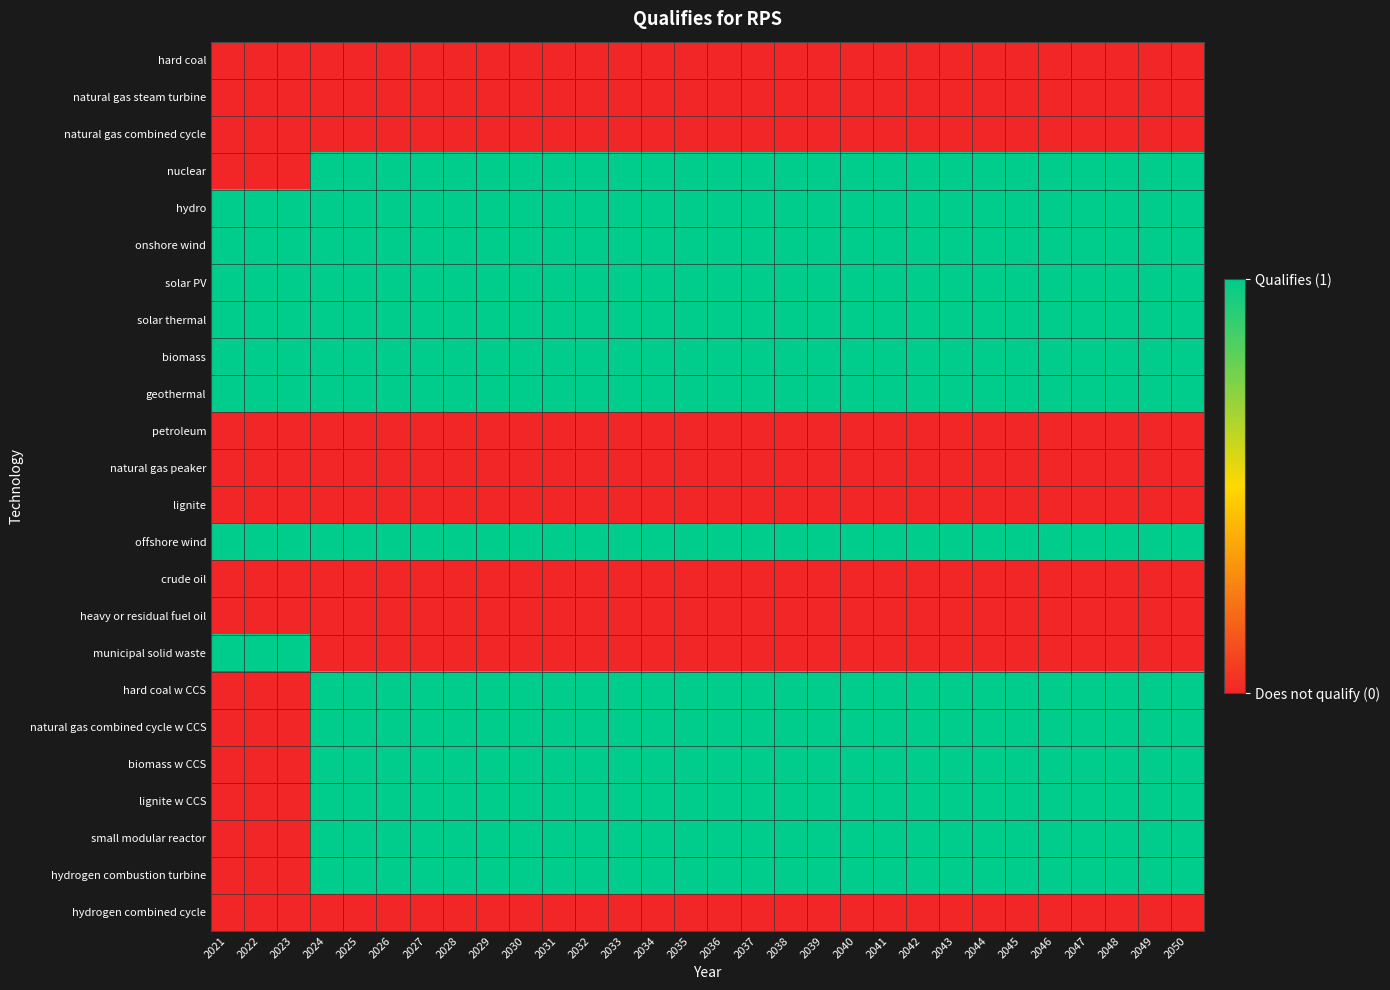

Which series has the largest total across all categories?

hydro